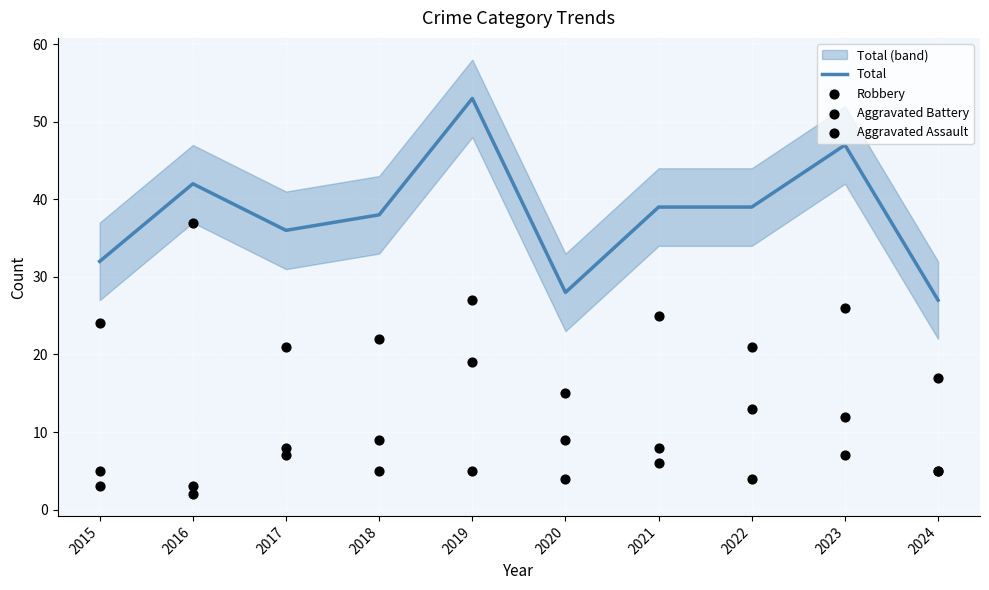

Which series has the largest total across all categories?

Total